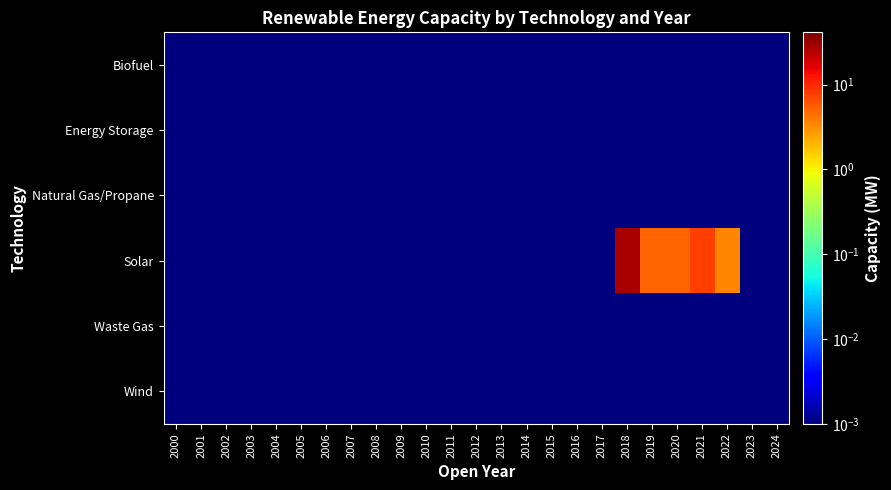

Which label corresponds to the largest value in the chart?

2018